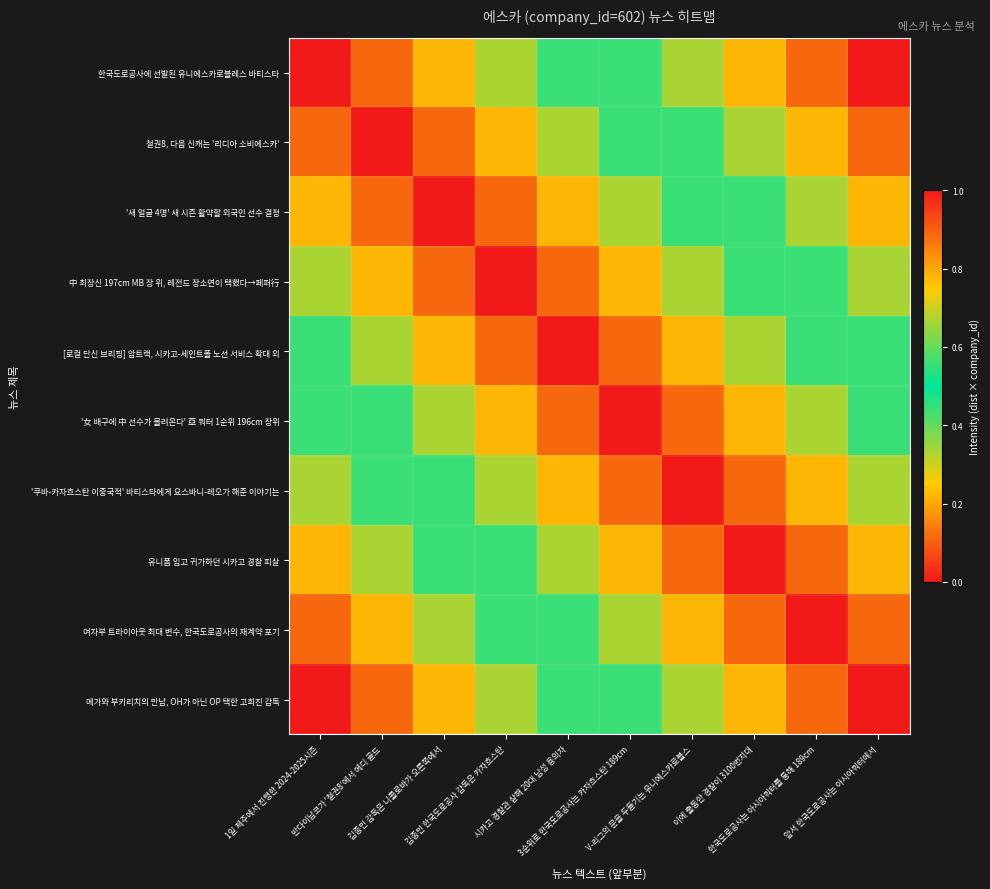

Reading right to left, extract all data points from this chart.

한국도로공사에 선발된 유니에스카로블레스 바티스타: 앞서 한국도로공사는 아시아쿼터에서=1.0	한국도로공사는 아시아쿼터를 통해 189cm=0.9	이에 출동한 경찰이 3100번지대=0.8	V-리그의 문을 두들기는 유니에스카로블스=0.7	3순위로 한국도로공사는 카자흐스탄 189cm=0.6	시카고 경찰관 살해 20대 남성 용의자=0.4	김종민 한국도로공사 감독은 카자흐스탄=0.3	김종민 감독은 니콜로바가 오른쪽에서=0.2	반다이남코가 '철권8'에서 에디 골드=0.1	1일 제주에서 진행한 2024-2025시즌=0.0
철권8, 다음 신캐는 '리디아 소비에스카': 앞서 한국도로공사는 아시아쿼터에서=0.9	한국도로공사는 아시아쿼터를 통해 189cm=0.8	이에 출동한 경찰이 3100번지대=0.7	V-리그의 문을 두들기는 유니에스카로블스=0.6	3순위로 한국도로공사는 카자흐스탄 189cm=0.4	시카고 경찰관 살해 20대 남성 용의자=0.3	김종민 한국도로공사 감독은 카자흐스탄=0.2	김종민 감독은 니콜로바가 오른쪽에서=0.1	반다이남코가 '철권8'에서 에디 골드=0.0	1일 제주에서 진행한 2024-2025시즌=0.1
'새 얼굴 4명' 새 시즌 활약할 외국인 선수 결정: 앞서 한국도로공사는 아시아쿼터에서=0.8	한국도로공사는 아시아쿼터를 통해 189cm=0.7	이에 출동한 경찰이 3100번지대=0.6	V-리그의 문을 두들기는 유니에스카로블스=0.4	3순위로 한국도로공사는 카자흐스탄 189cm=0.3	시카고 경찰관 살해 20대 남성 용의자=0.2	김종민 한국도로공사 감독은 카자흐스탄=0.1	김종민 감독은 니콜로바가 오른쪽에서=0.0	반다이남코가 '철권8'에서 에디 골드=0.1	1일 제주에서 진행한 2024-2025시즌=0.2
中 최장신 197cm MB 장 위, 레전드 장소연이 택했다→페퍼行: 앞서 한국도로공사는 아시아쿼터에서=0.7	한국도로공사는 아시아쿼터를 통해 189cm=0.6	이에 출동한 경찰이 3100번지대=0.4	V-리그의 문을 두들기는 유니에스카로블스=0.3	3순위로 한국도로공사는 카자흐스탄 189cm=0.2	시카고 경찰관 살해 20대 남성 용의자=0.1	김종민 한국도로공사 감독은 카자흐스탄=0.0	김종민 감독은 니콜로바가 오른쪽에서=0.1	반다이남코가 '철권8'에서 에디 골드=0.2	1일 제주에서 진행한 2024-2025시즌=0.3
[로컬 단신 브리핑] 암트랙, 시카고-세인트폴 노선 서비스 확대 외: 앞서 한국도로공사는 아시아쿼터에서=0.6	한국도로공사는 아시아쿼터를 통해 189cm=0.4	이에 출동한 경찰이 3100번지대=0.3	V-리그의 문을 두들기는 유니에스카로블스=0.2	3순위로 한국도로공사는 카자흐스탄 189cm=0.1	시카고 경찰관 살해 20대 남성 용의자=0.0	김종민 한국도로공사 감독은 카자흐스탄=0.1	김종민 감독은 니콜로바가 오른쪽에서=0.2	반다이남코가 '철권8'에서 에디 골드=0.3	1일 제주에서 진행한 2024-2025시즌=0.4
'女 배구에 中 선수가 몰려온다' 亞 쿼터 1순위 196cm 장위: 앞서 한국도로공사는 아시아쿼터에서=0.4	한국도로공사는 아시아쿼터를 통해 189cm=0.3	이에 출동한 경찰이 3100번지대=0.2	V-리그의 문을 두들기는 유니에스카로블스=0.1	3순위로 한국도로공사는 카자흐스탄 189cm=0.0	시카고 경찰관 살해 20대 남성 용의자=0.1	김종민 한국도로공사 감독은 카자흐스탄=0.2	김종민 감독은 니콜로바가 오른쪽에서=0.3	반다이남코가 '철권8'에서 에디 골드=0.4	1일 제주에서 진행한 2024-2025시즌=0.6
'쿠바-카자흐스탄 이중국적' 바티스타에게 요스바니-레오가 해준 이야기는: 앞서 한국도로공사는 아시아쿼터에서=0.3	한국도로공사는 아시아쿼터를 통해 189cm=0.2	이에 출동한 경찰이 3100번지대=0.1	V-리그의 문을 두들기는 유니에스카로블스=0.0	3순위로 한국도로공사는 카자흐스탄 189cm=0.1	시카고 경찰관 살해 20대 남성 용의자=0.2	김종민 한국도로공사 감독은 카자흐스탄=0.3	김종민 감독은 니콜로바가 오른쪽에서=0.4	반다이남코가 '철권8'에서 에디 골드=0.6	1일 제주에서 진행한 2024-2025시즌=0.7
유니폼 입고 귀가하던 시카고 경찰 피살: 앞서 한국도로공사는 아시아쿼터에서=0.2	한국도로공사는 아시아쿼터를 통해 189cm=0.1	이에 출동한 경찰이 3100번지대=0.0	V-리그의 문을 두들기는 유니에스카로블스=0.1	3순위로 한국도로공사는 카자흐스탄 189cm=0.2	시카고 경찰관 살해 20대 남성 용의자=0.3	김종민 한국도로공사 감독은 카자흐스탄=0.4	김종민 감독은 니콜로바가 오른쪽에서=0.6	반다이남코가 '철권8'에서 에디 골드=0.7	1일 제주에서 진행한 2024-2025시즌=0.8
여자부 트라이아웃 최대 변수, 한국도로공사의 재계약 포기: 앞서 한국도로공사는 아시아쿼터에서=0.1	한국도로공사는 아시아쿼터를 통해 189cm=0.0	이에 출동한 경찰이 3100번지대=0.1	V-리그의 문을 두들기는 유니에스카로블스=0.2	3순위로 한국도로공사는 카자흐스탄 189cm=0.3	시카고 경찰관 살해 20대 남성 용의자=0.4	김종민 한국도로공사 감독은 카자흐스탄=0.6	김종민 감독은 니콜로바가 오른쪽에서=0.7	반다이남코가 '철권8'에서 에디 골드=0.8	1일 제주에서 진행한 2024-2025시즌=0.9
메가와 부키리치의 만남, OH가 아닌 OP 택한 고희진 감독: 앞서 한국도로공사는 아시아쿼터에서=0.0	한국도로공사는 아시아쿼터를 통해 189cm=0.1	이에 출동한 경찰이 3100번지대=0.2	V-리그의 문을 두들기는 유니에스카로블스=0.3	3순위로 한국도로공사는 카자흐스탄 189cm=0.4	시카고 경찰관 살해 20대 남성 용의자=0.6	김종민 한국도로공사 감독은 카자흐스탄=0.7	김종민 감독은 니콜로바가 오른쪽에서=0.8	반다이남코가 '철권8'에서 에디 골드=0.9	1일 제주에서 진행한 2024-2025시즌=1.0